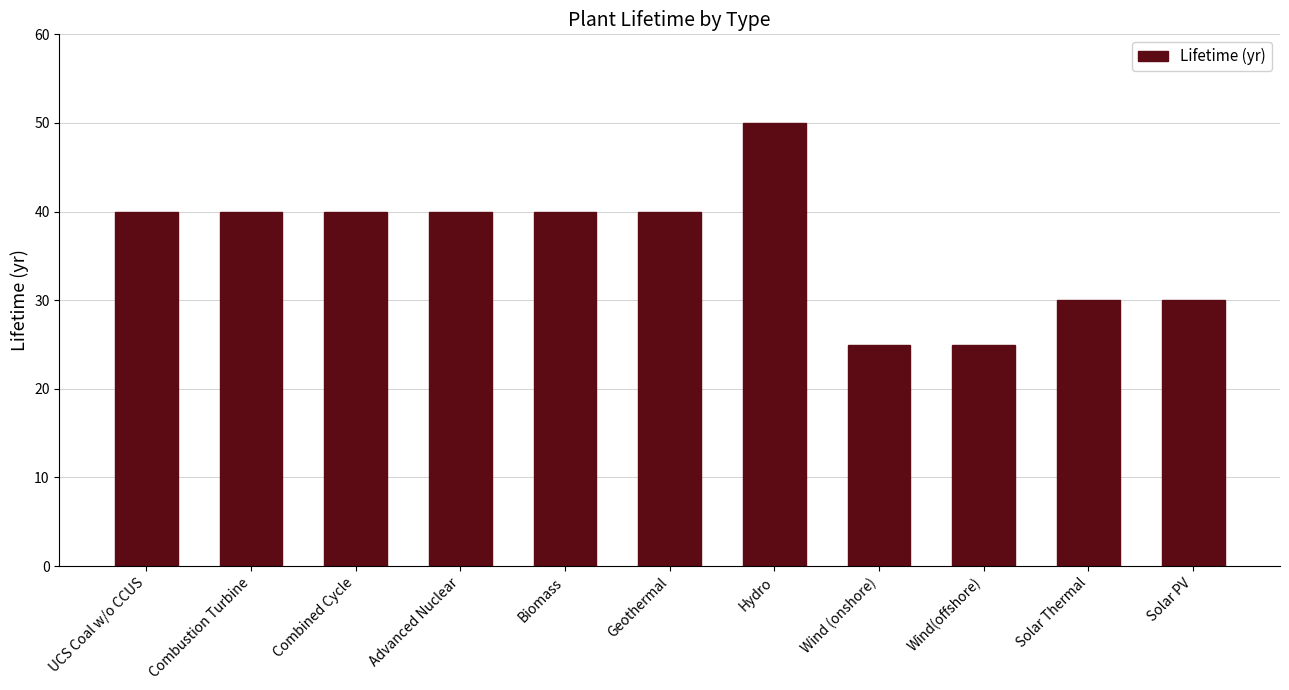

What is the approximate value at Solar PV?

30